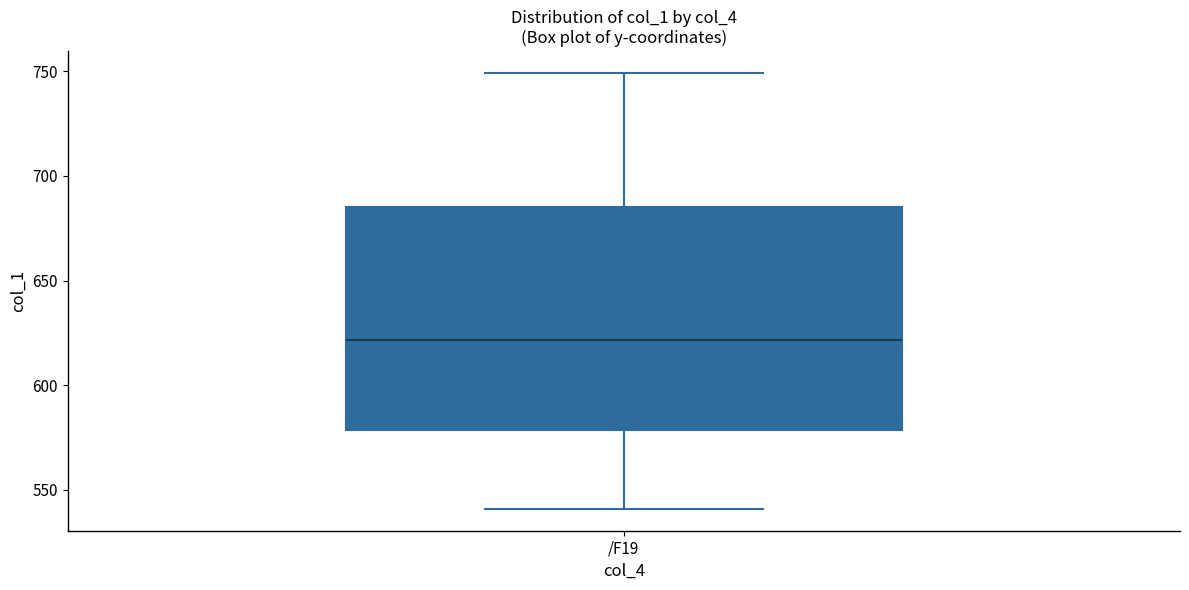

Where is the upper edge of the box for /F19 on the y-axis? The values are not printed on the chart, so give them approximately, as read against the axis.

685